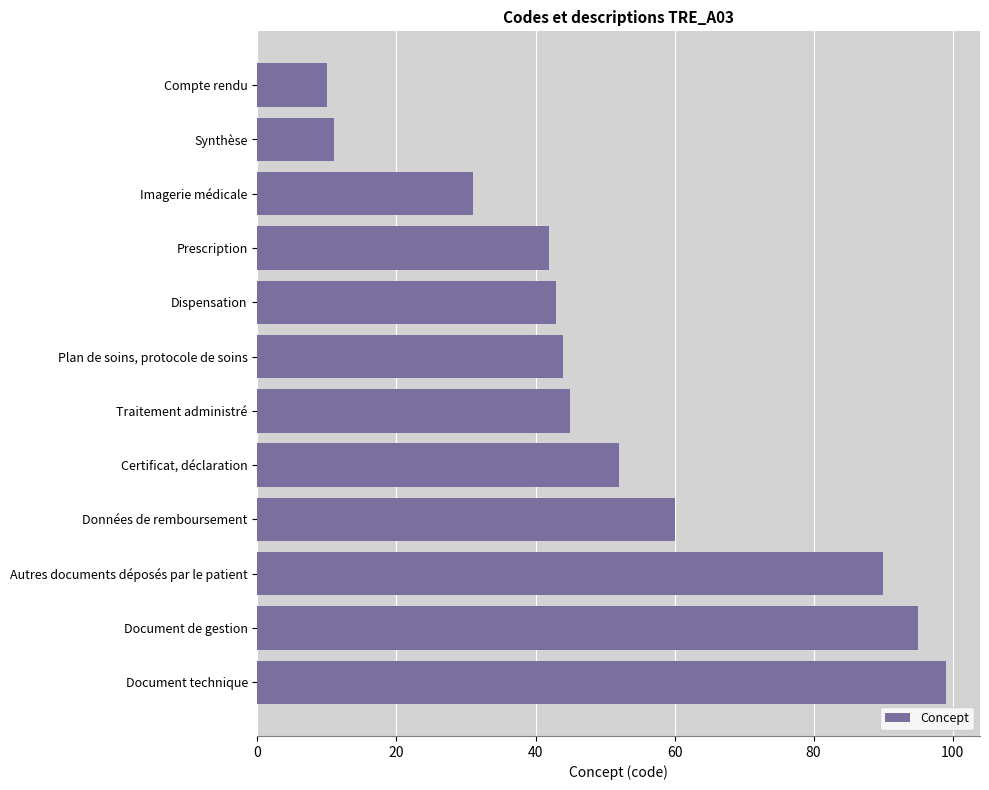

What is the difference between the maximum and minimum values?

89